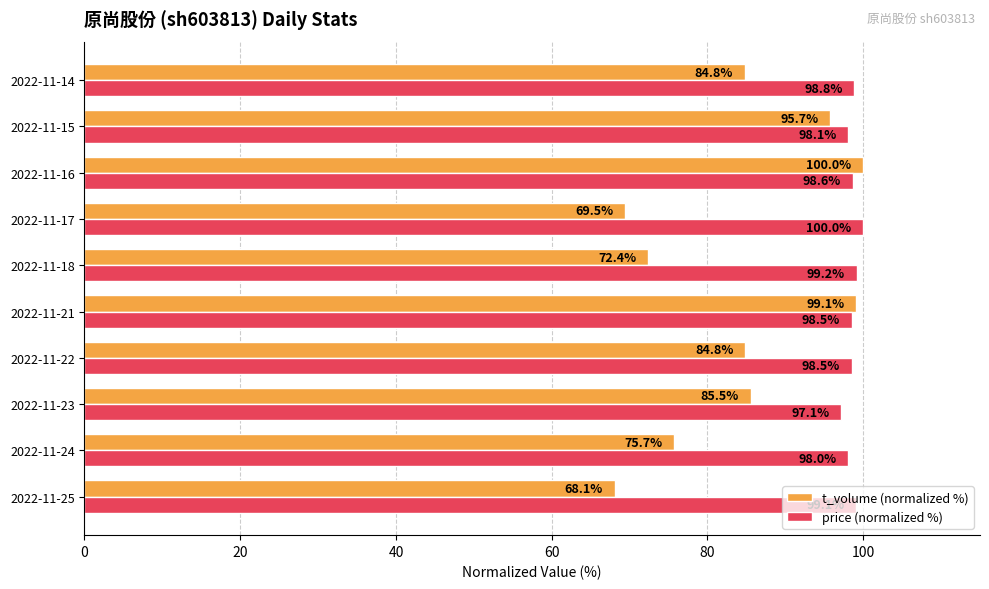

Is it true that price (normalized %) equals 98.5 at 2022-11-22?

True